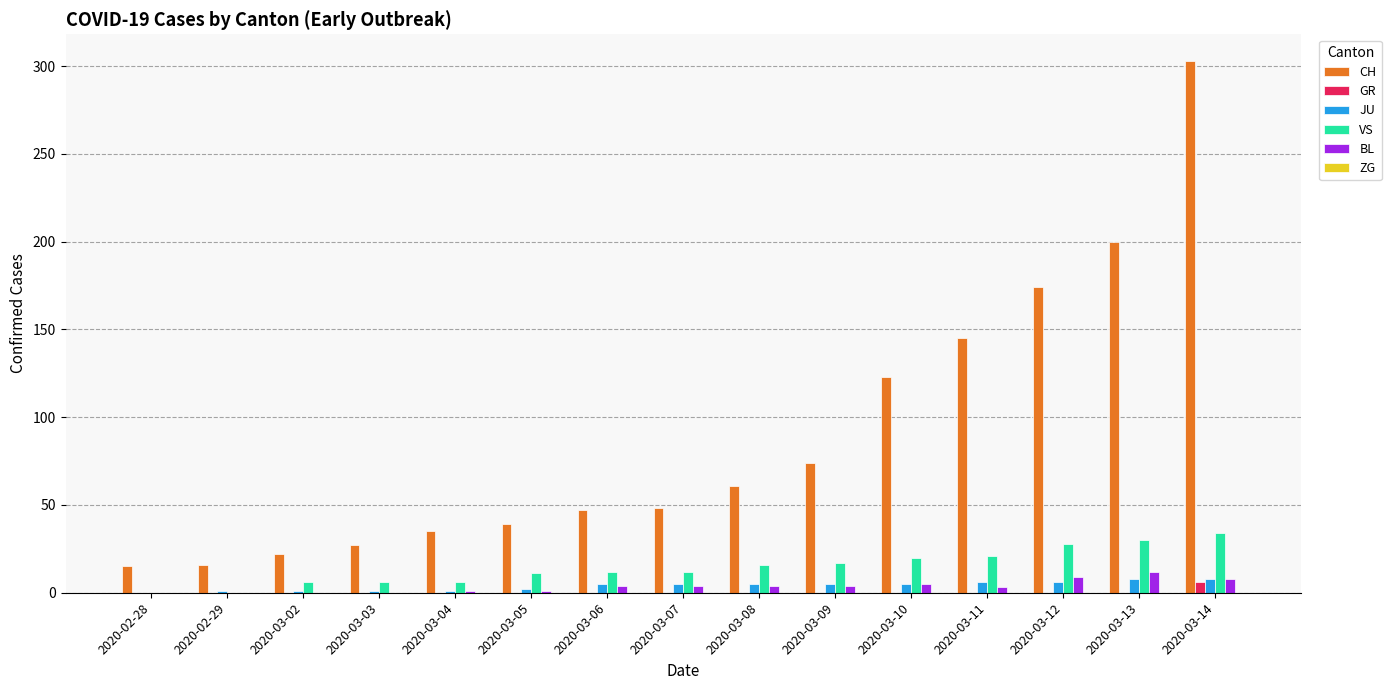

At which category is the sum across all series the highest?

2020-03-14